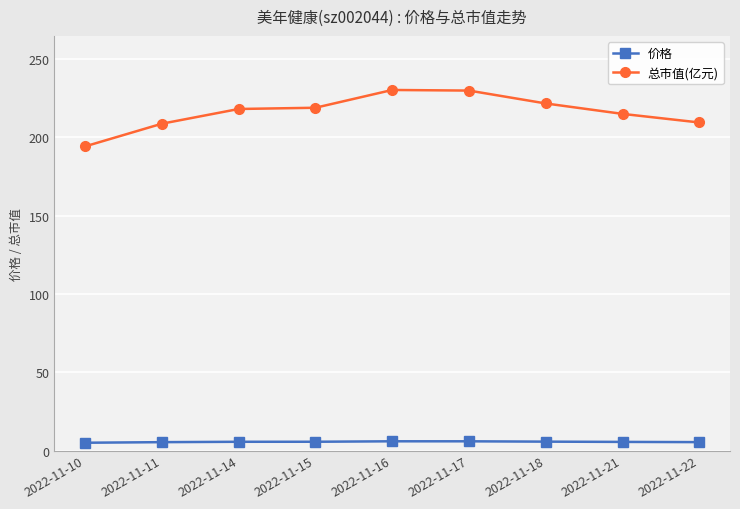

List the series in order of their overall mean, lowest first.

价格, 总市值(亿元)